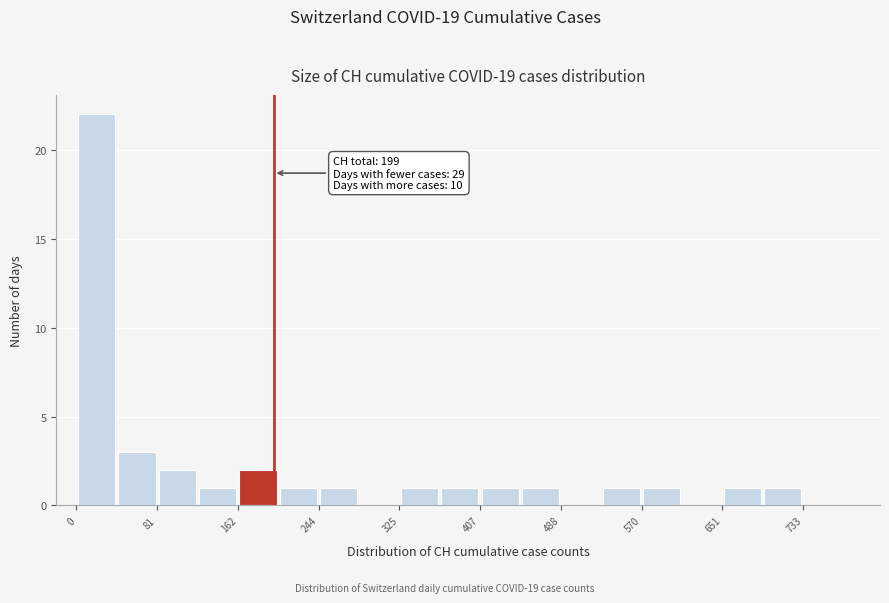

Over which range of the x-axis is the bar tallest?

0 to 40